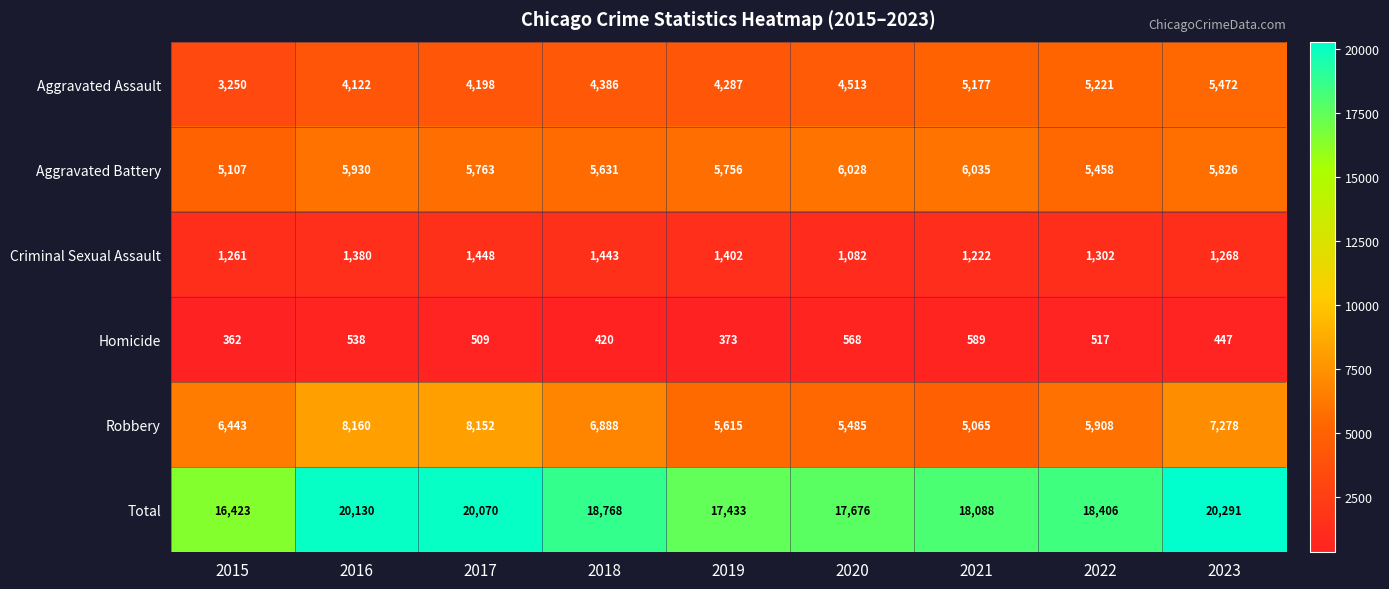

At which label is Homicide closest to 475?

2023